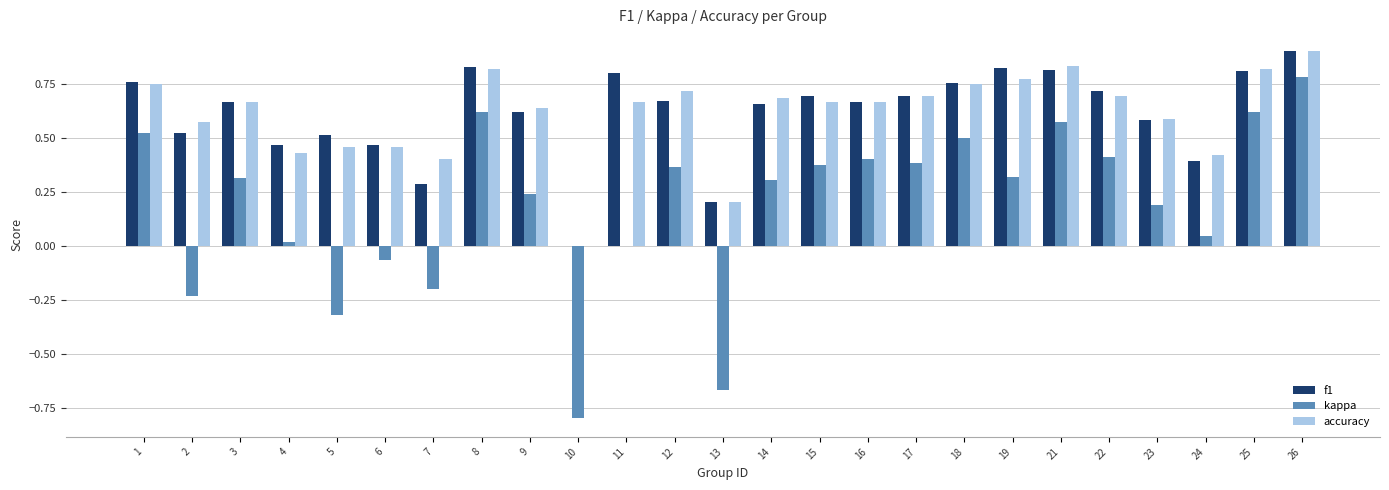

Which label corresponds to the largest value in the chart?

26